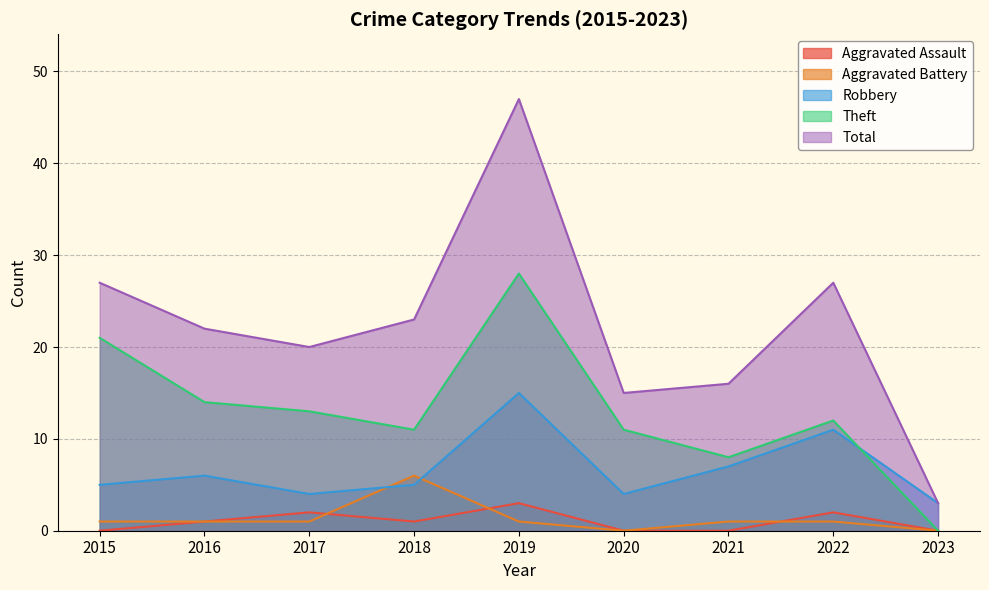

Reading right to left, extract all data points from this chart.

Aggravated Assault: 2023=0	2022=2	2021=0	2020=0	2019=3	2018=1	2017=2	2016=1	2015=0
Aggravated Battery: 2023=0	2022=1	2021=1	2020=0	2019=1	2018=6	2017=1	2016=1	2015=1
Robbery: 2023=3	2022=11	2021=7	2020=4	2019=15	2018=5	2017=4	2016=6	2015=5
Theft: 2023=0	2022=12	2021=8	2020=11	2019=28	2018=11	2017=13	2016=14	2015=21
Total: 2023=3	2022=27	2021=16	2020=15	2019=47	2018=23	2017=20	2016=22	2015=27